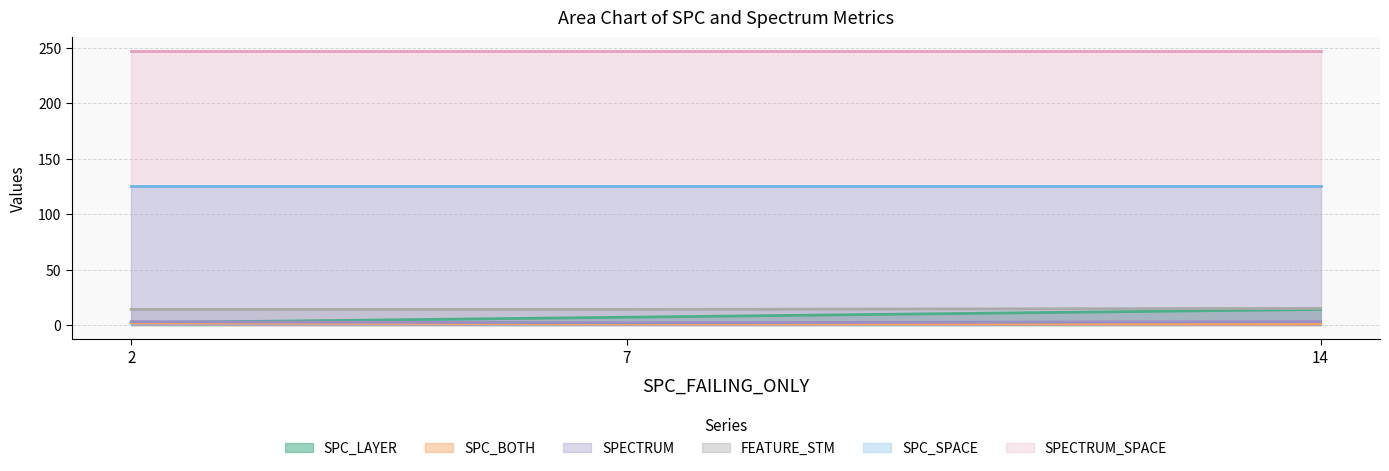

What is the spread (max minus min) of values at 2?

245